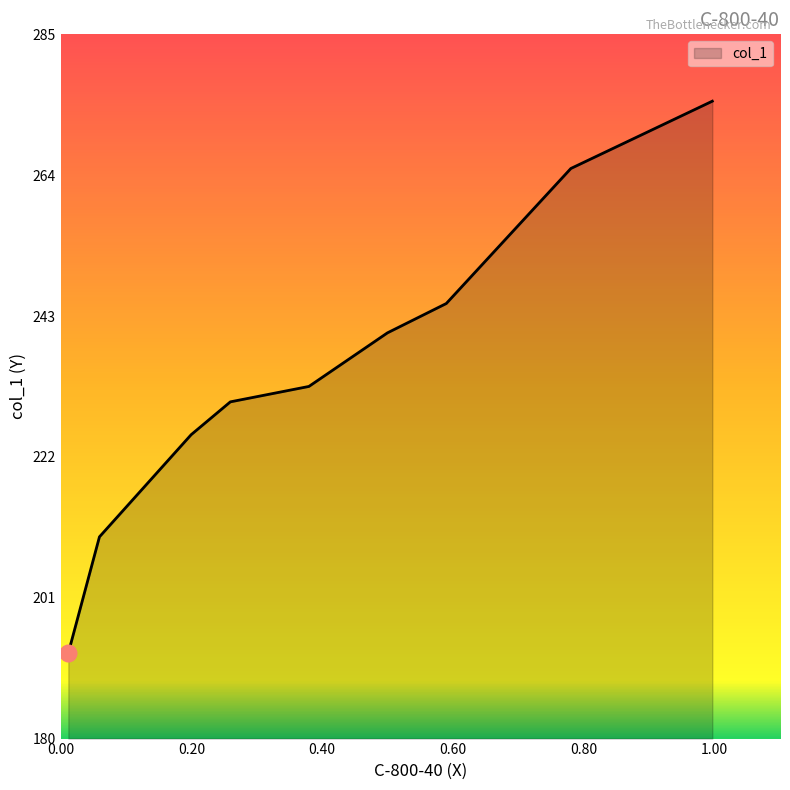

What is the minimum value shown in the chart?

192.8